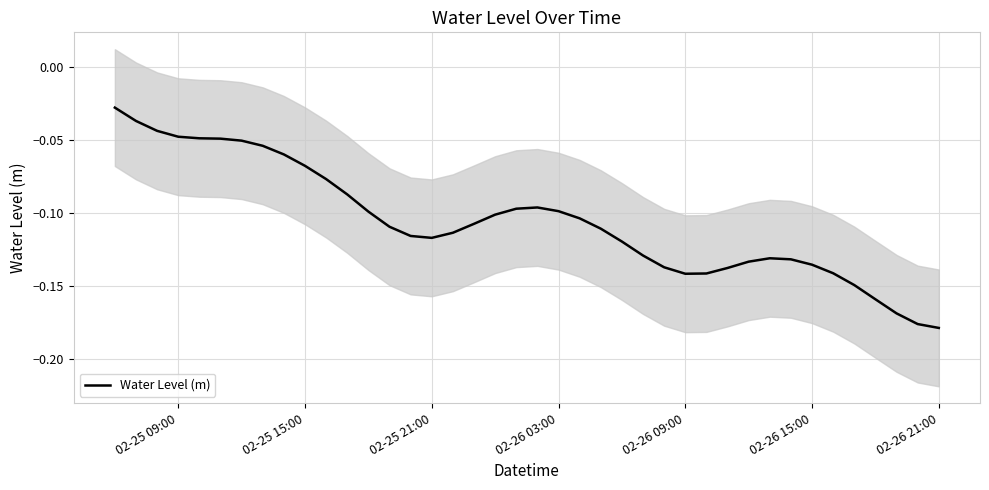

Reading left to right, what are all the values shown in this chart?

-0.0	-0.0	-0.0	-0.0	-0.0	-0.0	-0.1	-0.1	-0.1	-0.1	-0.1	-0.1	-0.1	-0.1	-0.1	-0.1	-0.1	-0.1	-0.1	-0.1	-0.1	-0.1	-0.1	-0.1	-0.1	-0.1	-0.1	-0.1	-0.1	-0.1	-0.1	-0.1	-0.1	-0.1	-0.1	-0.1	-0.2	-0.2	-0.2	-0.2